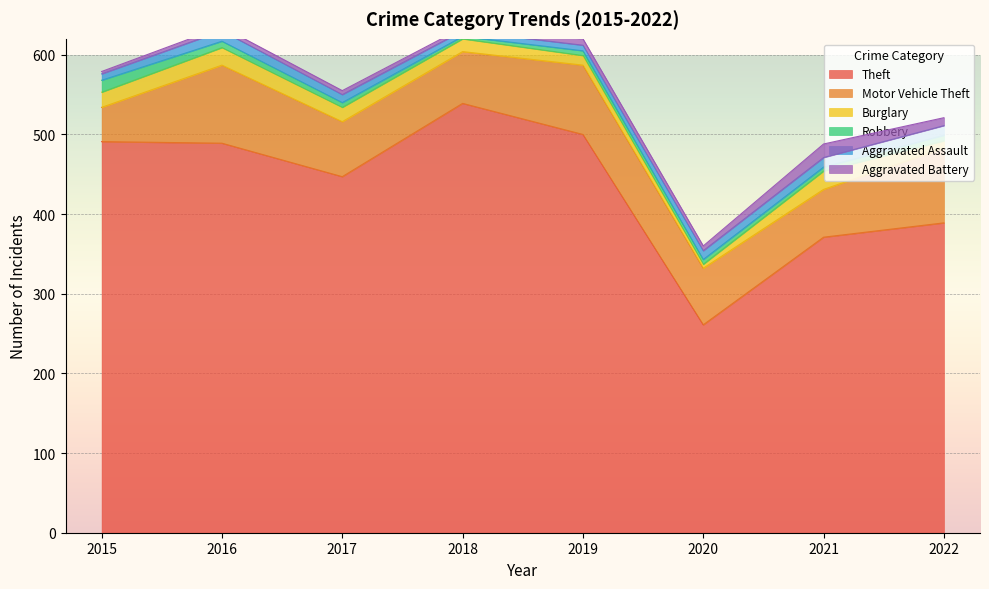

What is the spread (max minus min) of values at 2016?

484